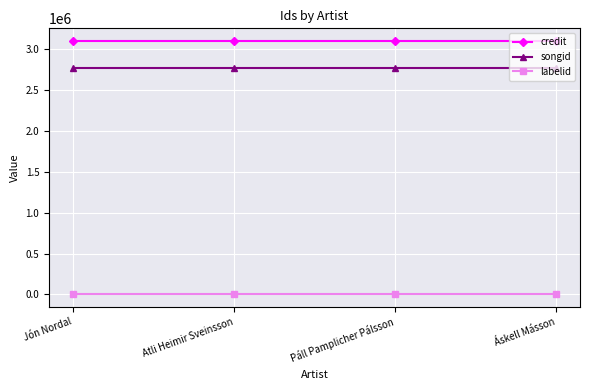

At how many categories does at least one series exceed 1365938?

4